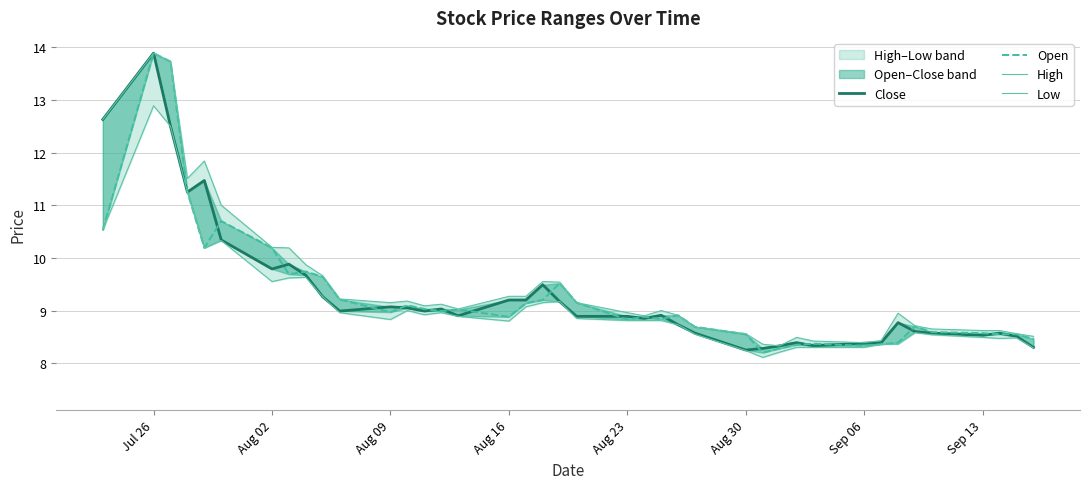

Which series has the largest total across all categories?

High